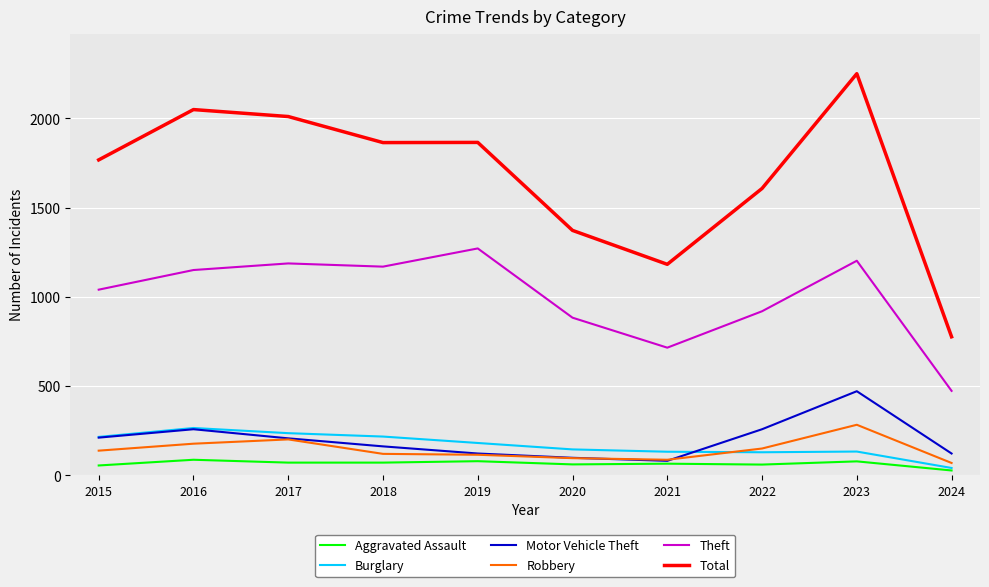

What are all the series names shown in the legend?

Aggravated Assault, Burglary, Motor Vehicle Theft, Robbery, Theft, Total